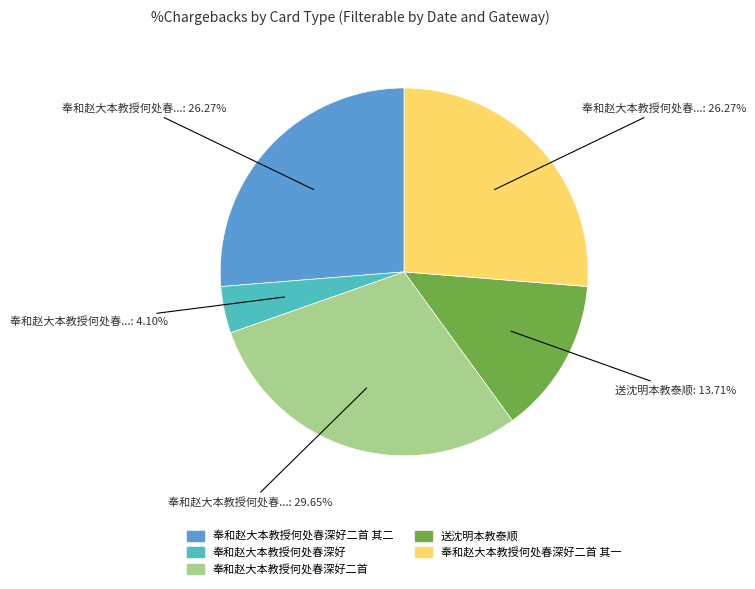

Is there any slice that represents more than half of the pie?

No